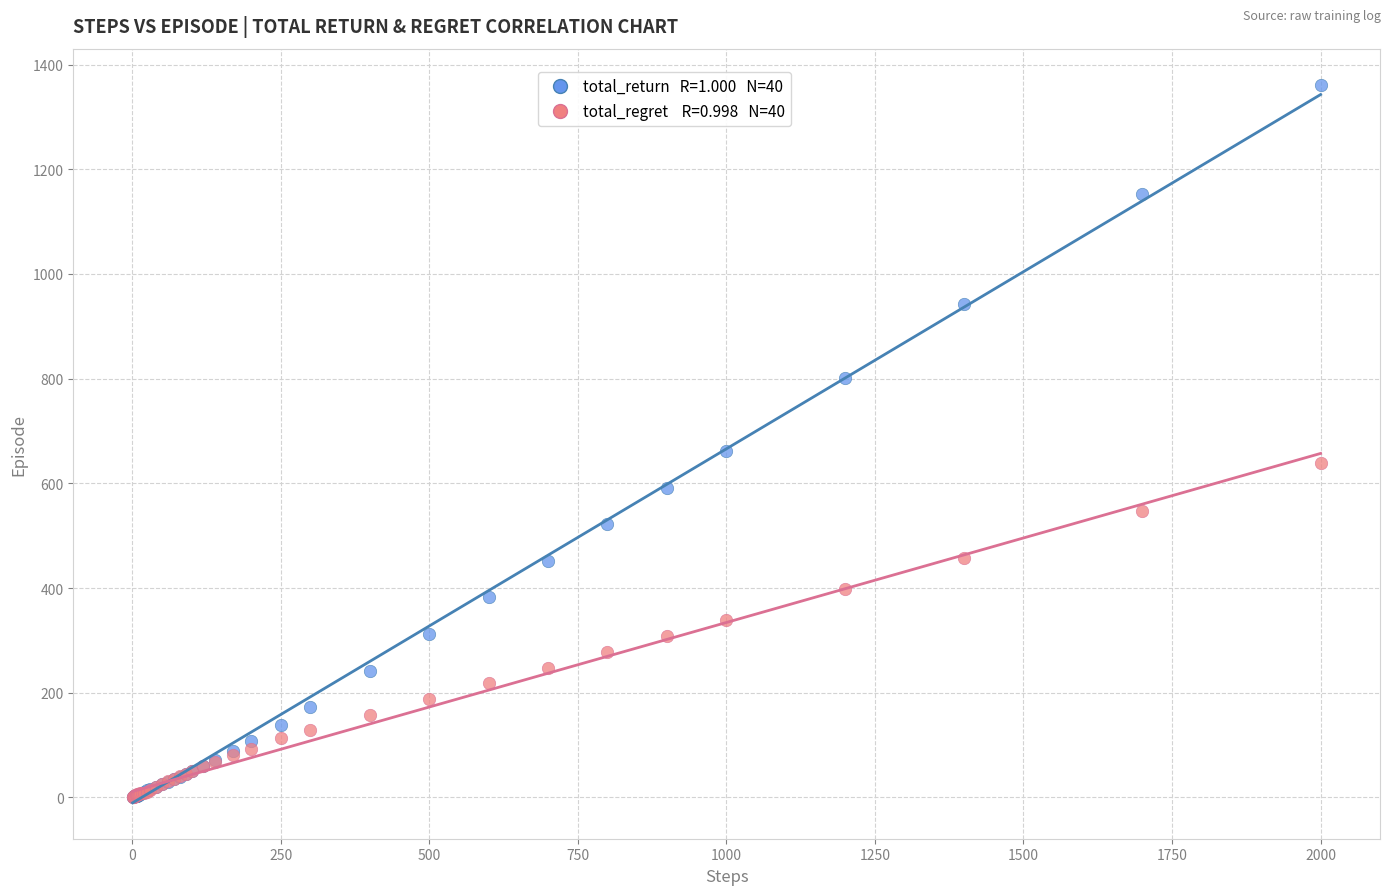

Across all series, what Y value is closest to 680?

661.9